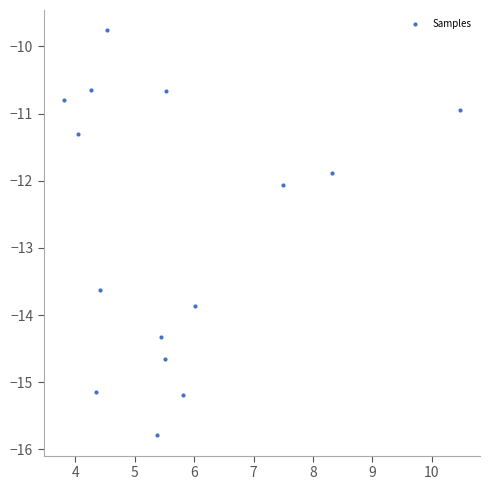

What is the range of Y values (max minus min)?

6.0